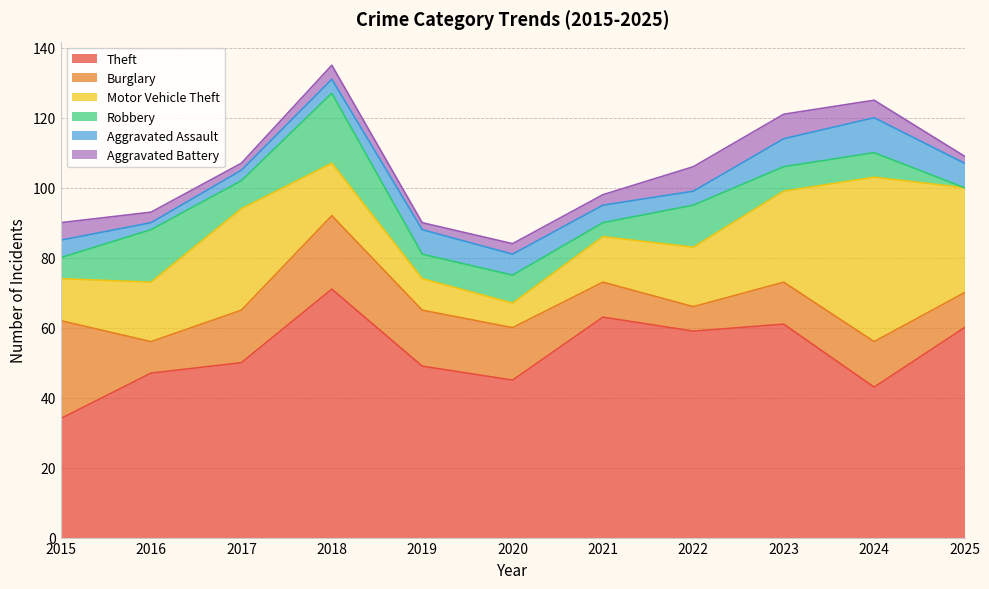

List the series in order of their peak value, lowest first.

Aggravated Battery, Aggravated Assault, Robbery, Burglary, Motor Vehicle Theft, Theft